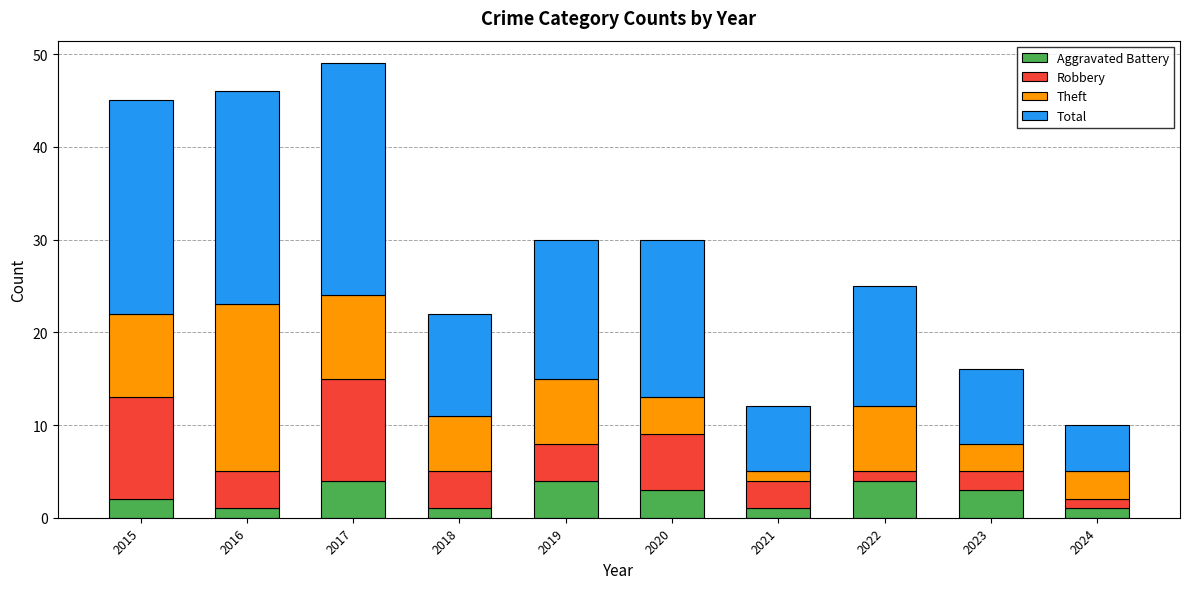

How many distinct data groups are displayed?

4